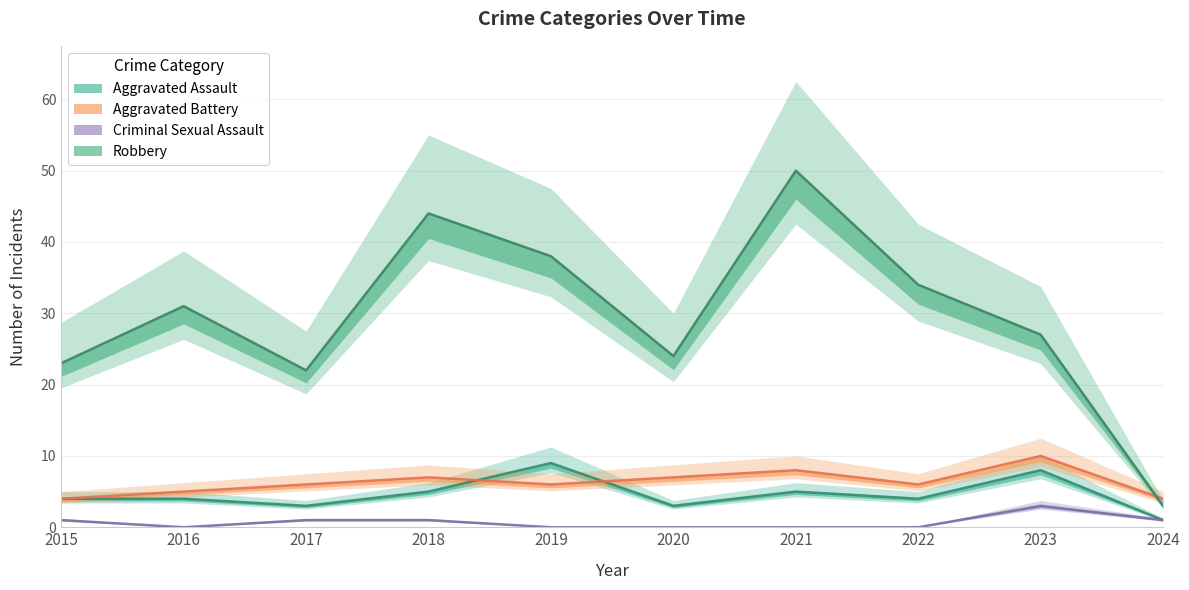

What is the difference between the Aggravated Battery values at 2018 and 2017?

1